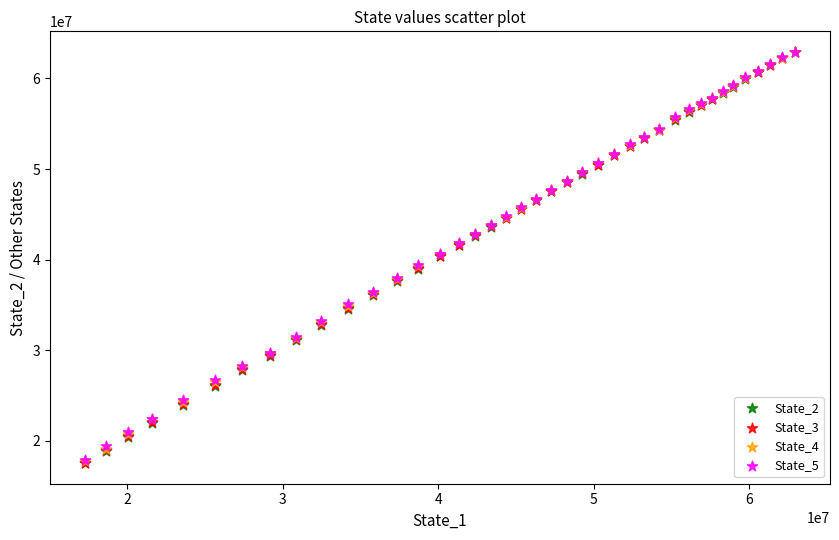

Which series has the widest spread of Y values?

State_2